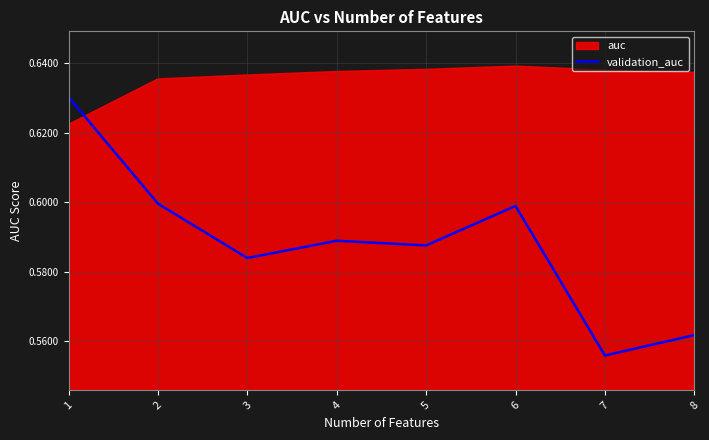

Between 4 and 3, which is larger?

4